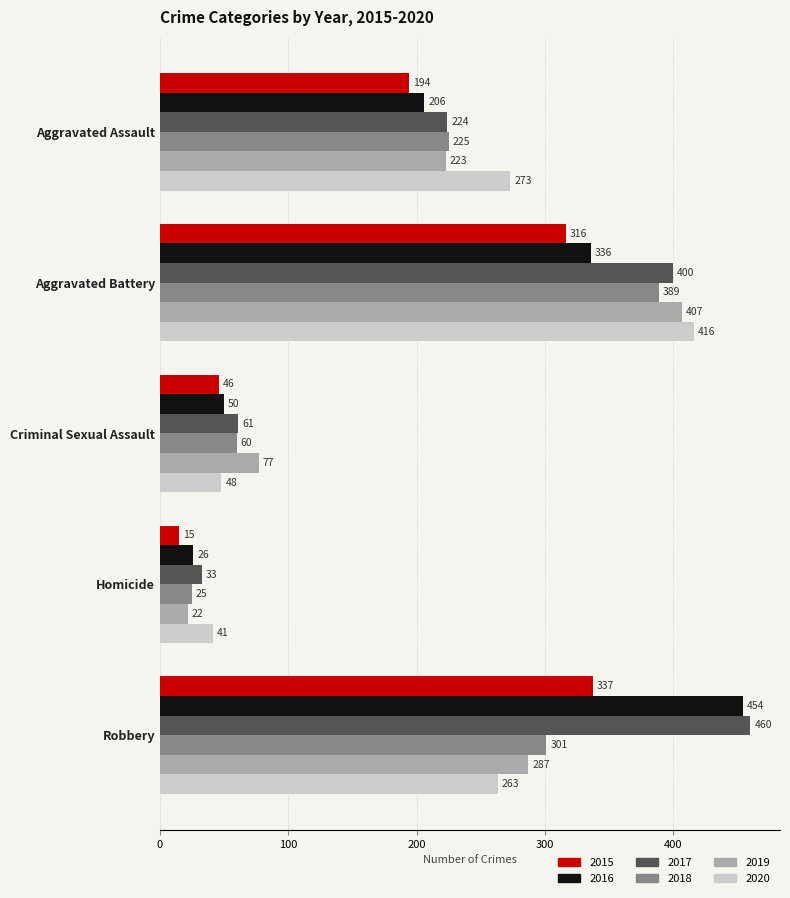

Which series has the largest range (max minus min)?

2016